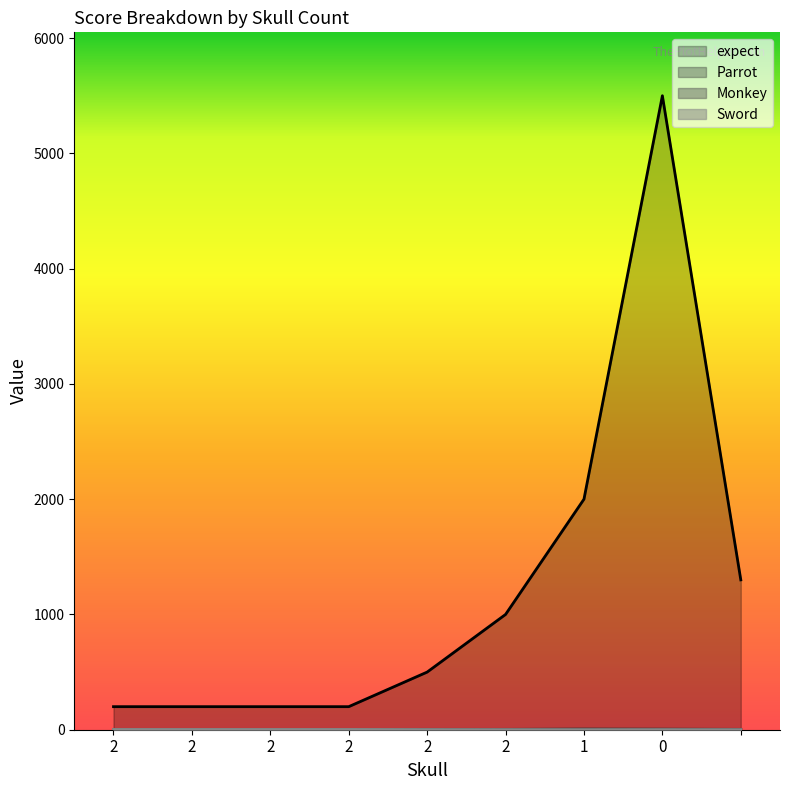

Reading left to right, list all the values displayed in this chart.

expect: 2=200	2=200	2=200	2=200	2=500	2=1000	1=2000	0=5500	=1300
Parrot: 2=1	2=2	2=1	2=2	2=3	2=3	1=6	0=5	=3
Monkey: 2=1	2=1	2=2	2=2	2=2	2=3	1=1	0=3	=2
Sword: 2=2	2=2	2=2	2=2	2=1	2=0	1=0	0=0	=0